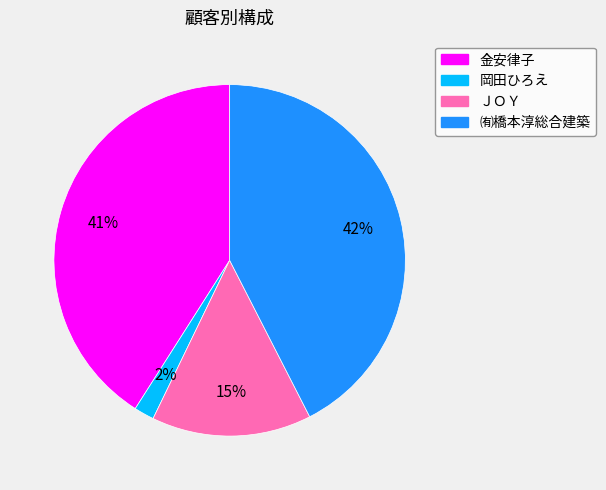

Count the number of slices in the pie.

4